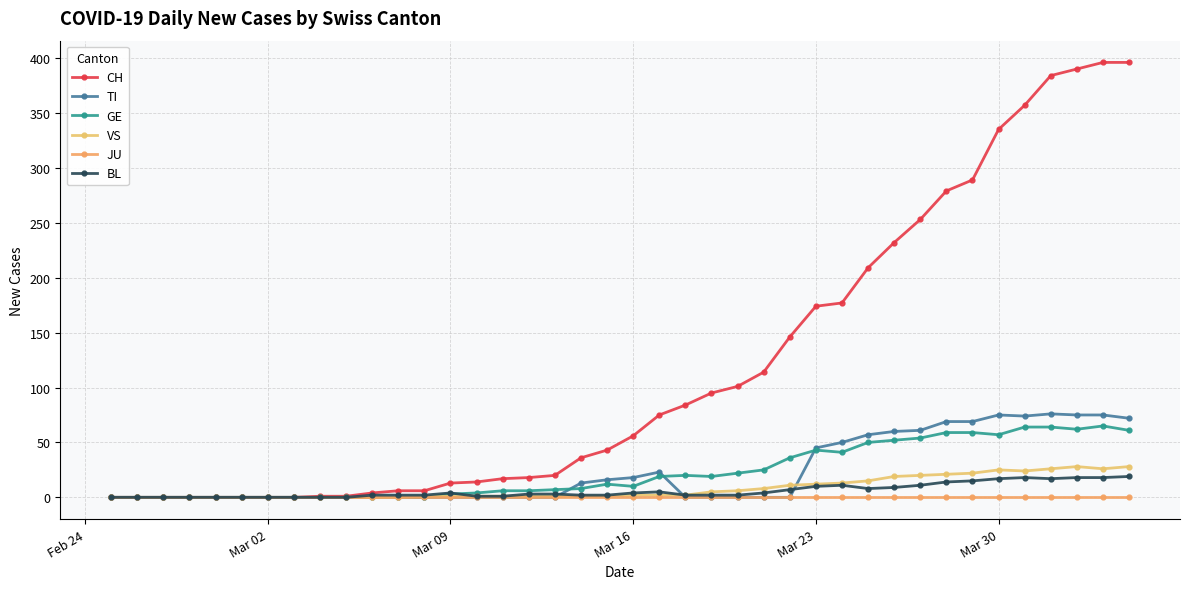

How many distinct data groups are displayed?

6